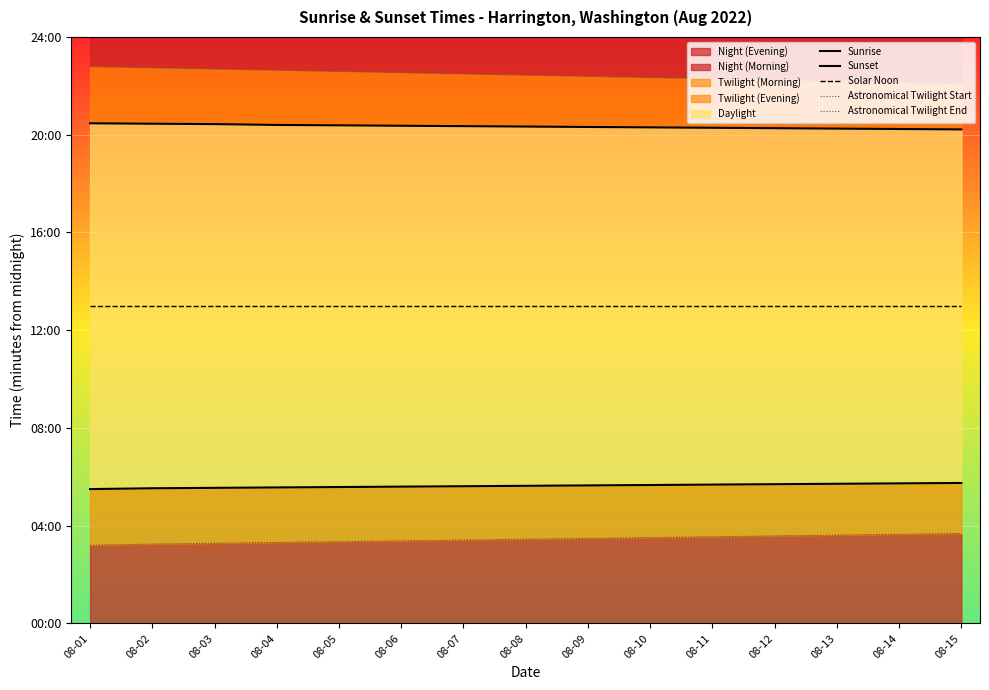

What is the value of the Solar Noon point at the 10th from the left?

779